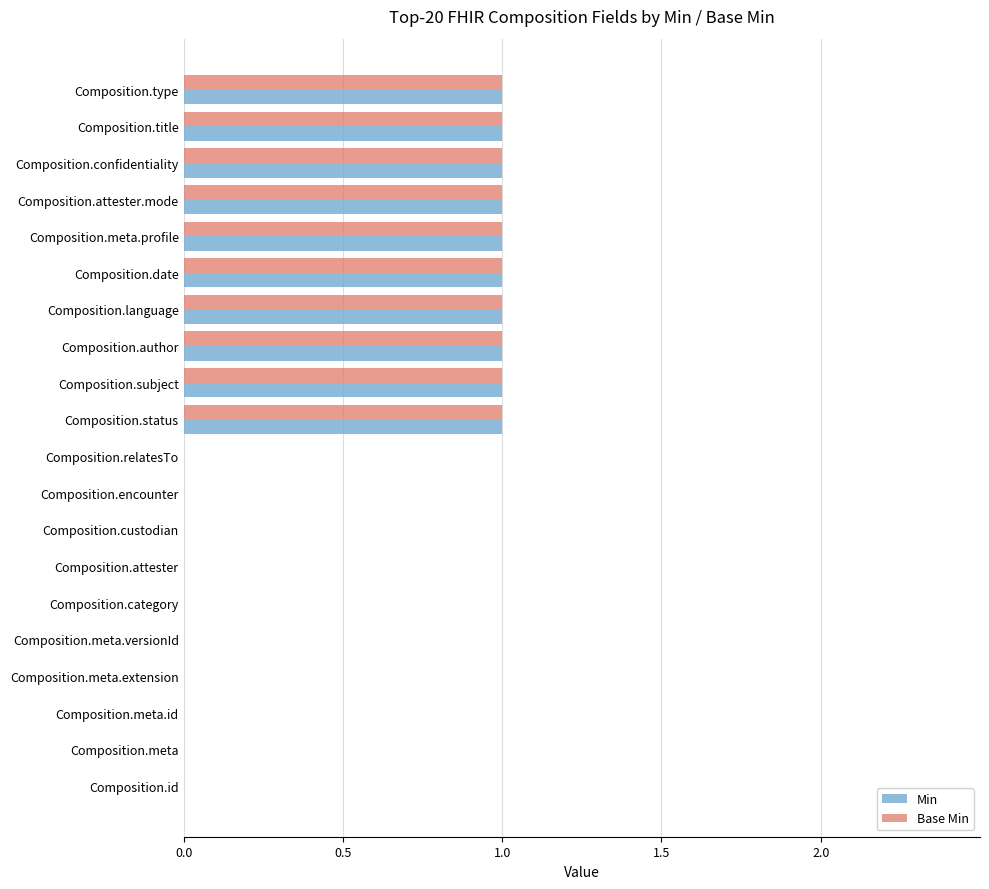

Is the value of Base Min at Composition.encounter greater than the value of Min at Composition.type?

No